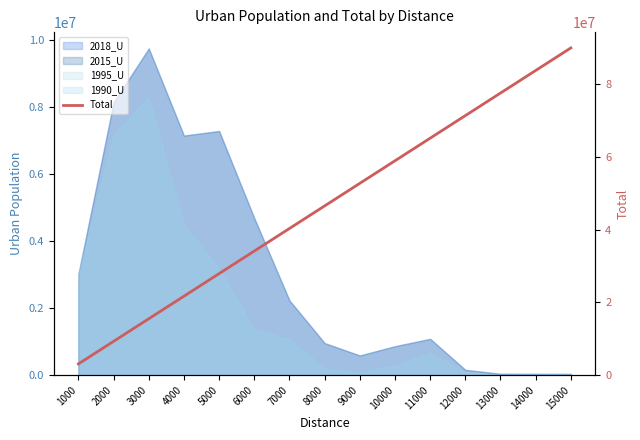

What is the value of the 3rd point from the left?

15520302.8